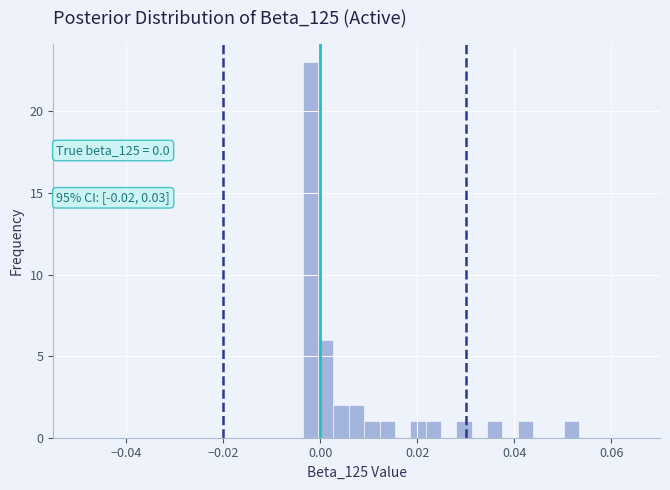

Read against the x-axis, roughly where is the centre of the tallest bar?

-0.002